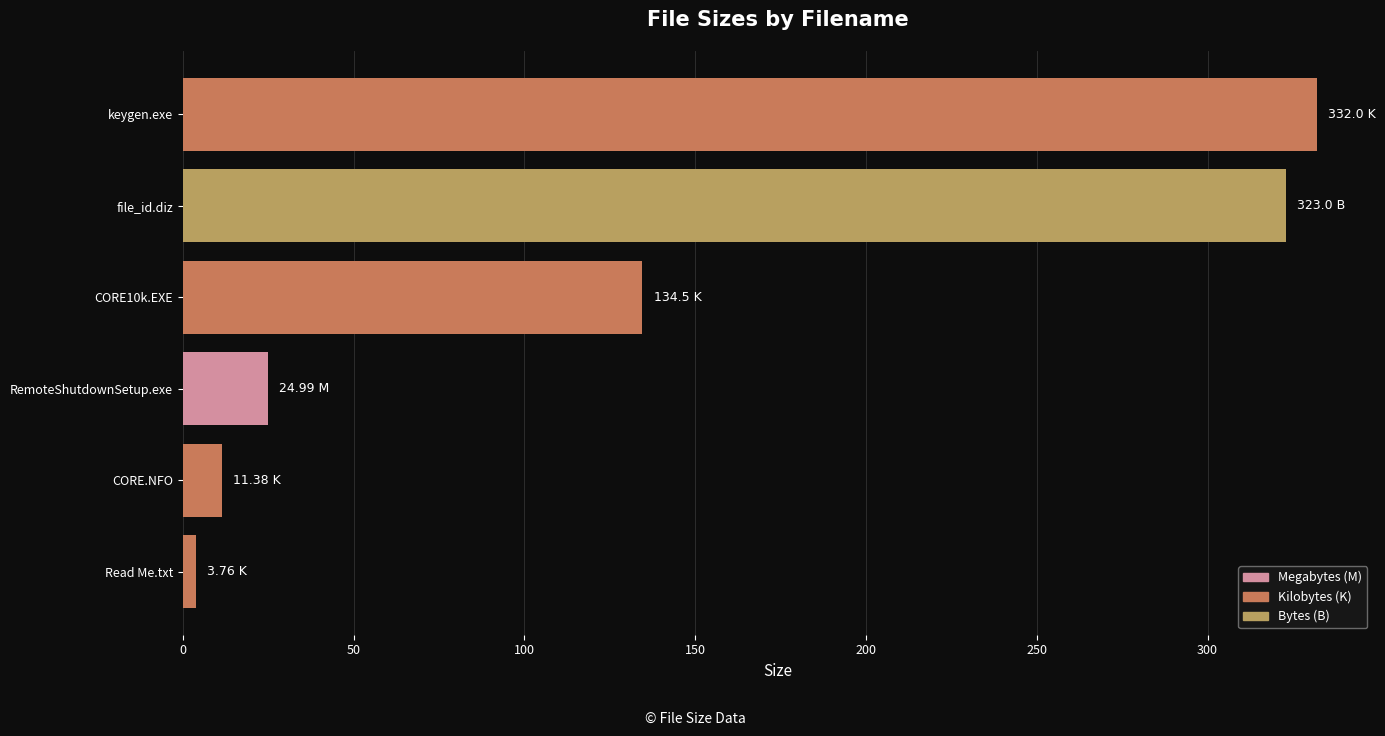

Which label corresponds to the largest value in the chart?

keygen.exe